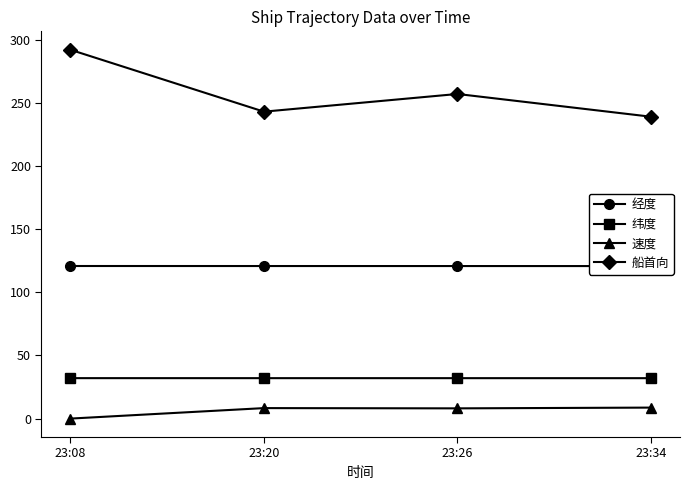

At which label is 船首向 closest to 265?

23:26